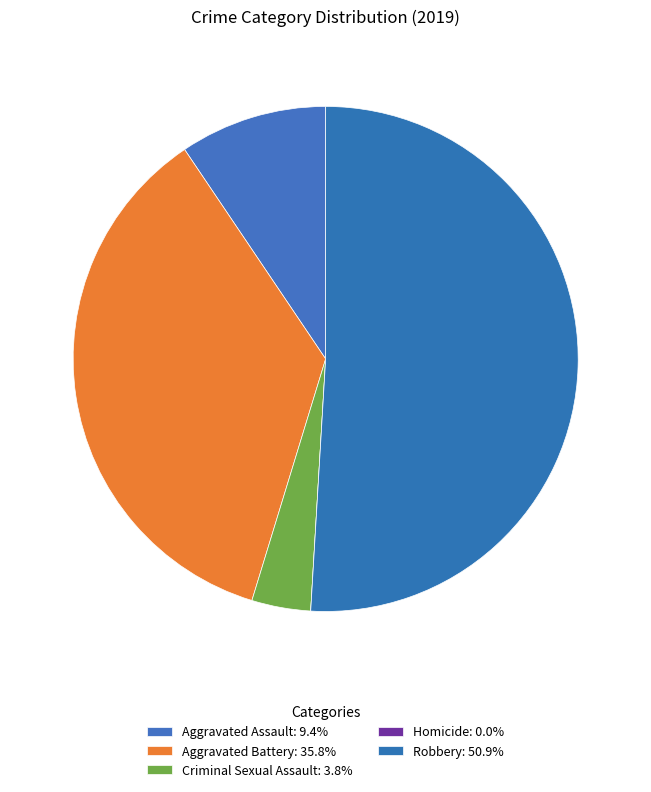

Combined, do Criminal Sexual Assault and Aggravated Battery account for over 50%?

No